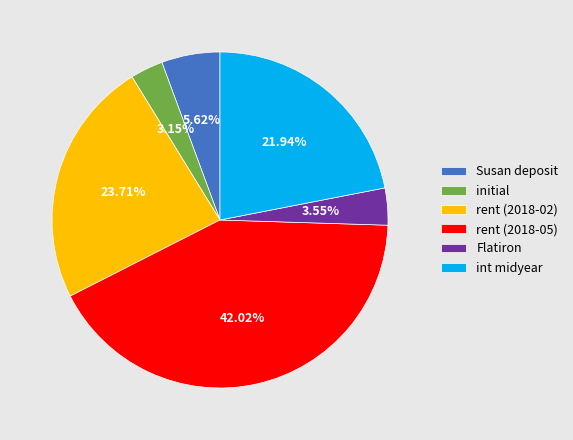

True or false: Susan deposit accounts for 1% of the total.

False